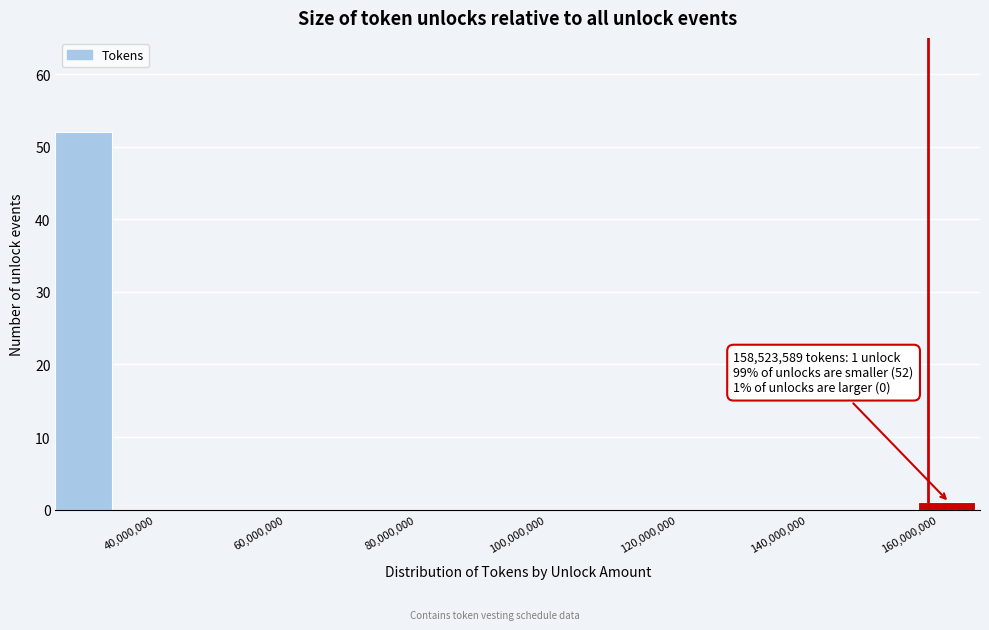

Over which range of the x-axis is the bar tallest?

24000000 to 34000000